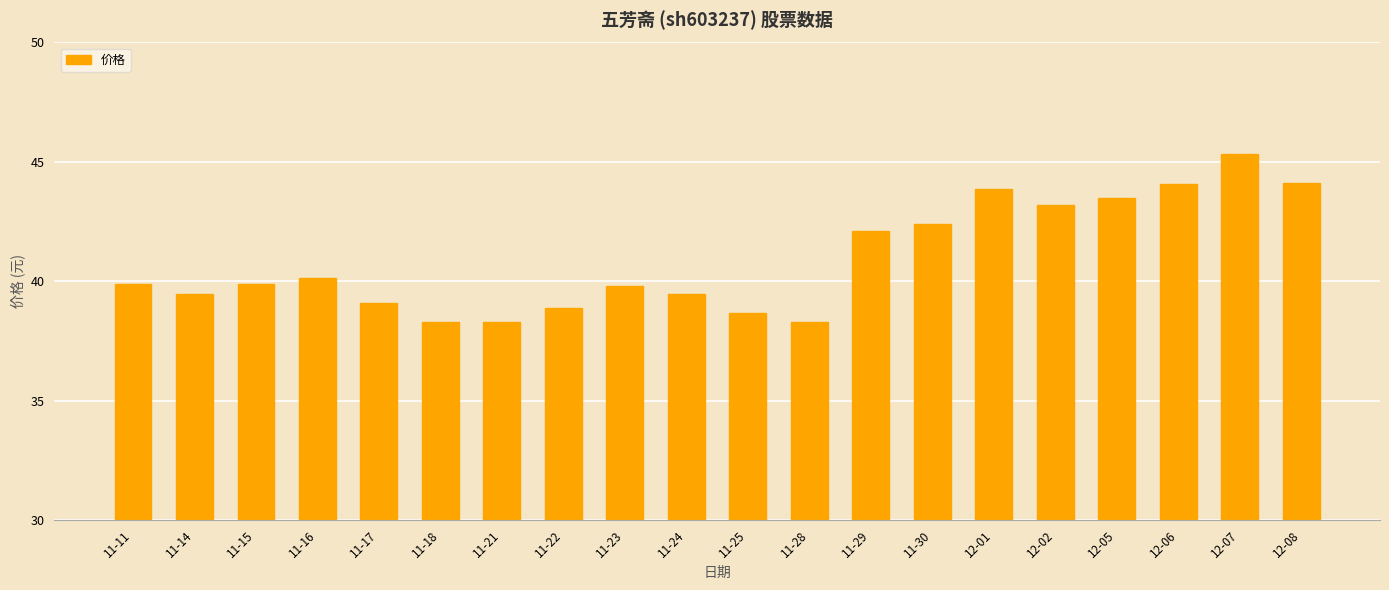

What is the sum of all values?

818.7